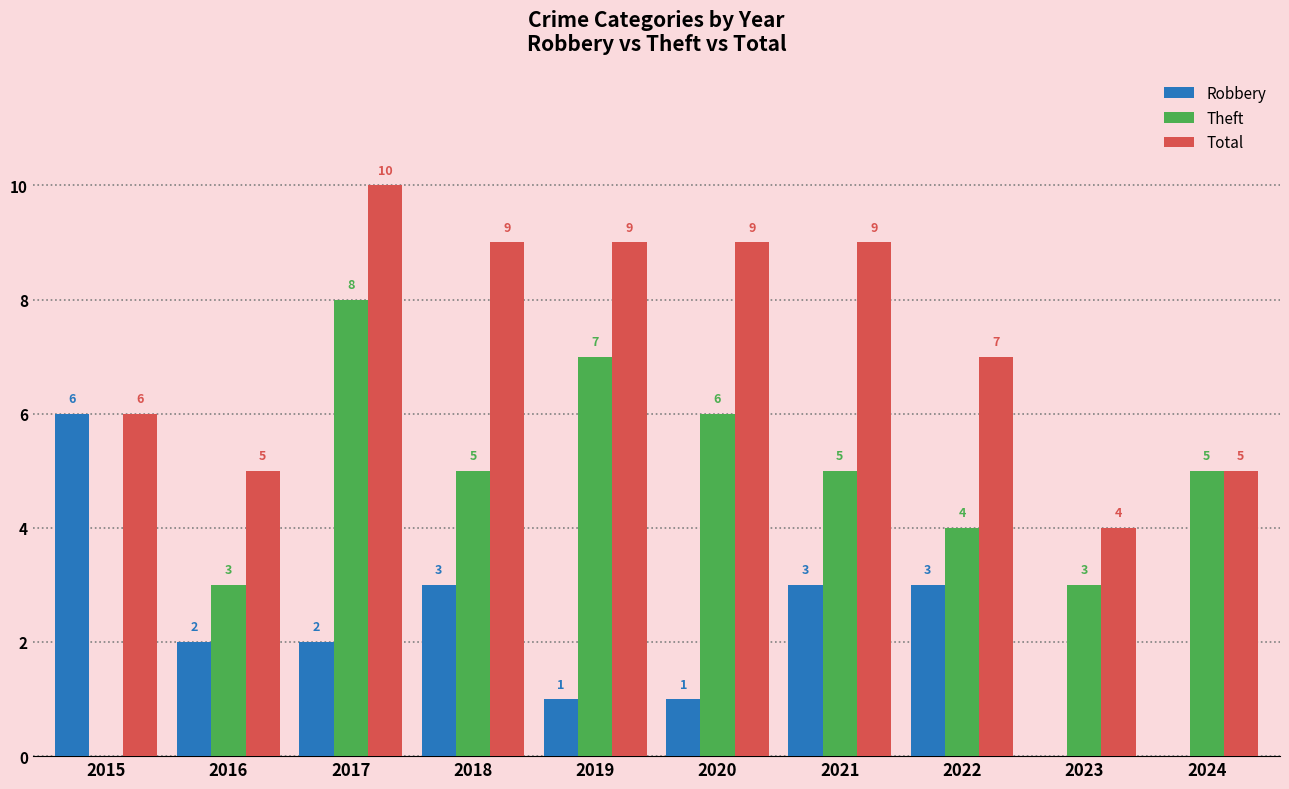

What is the sum of all Robbery values?

21